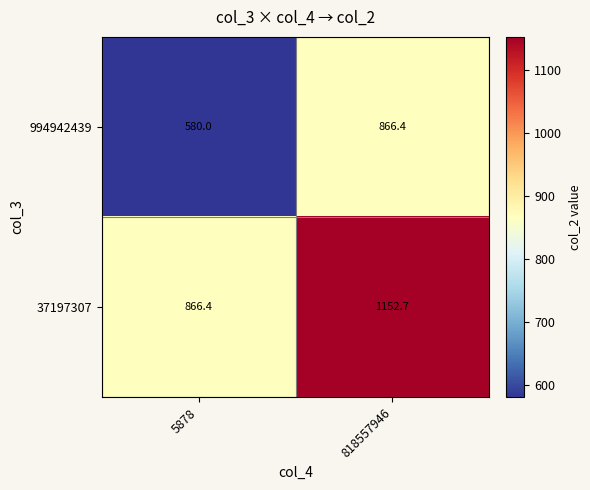

Between 5878 and 818557946, which series saw the biggest shift?

994942439